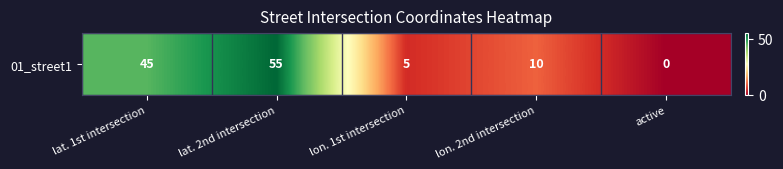

Count the number of values greater than 10.

2